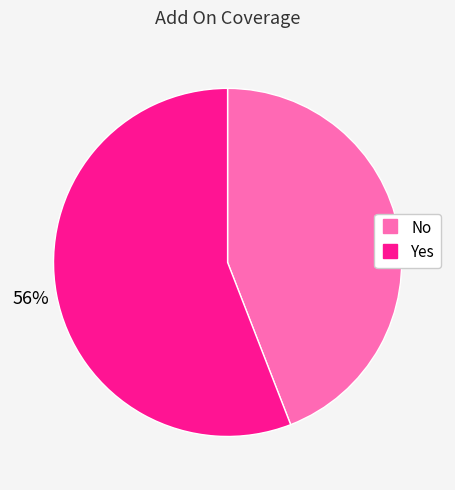

Which slice is the smallest?

No